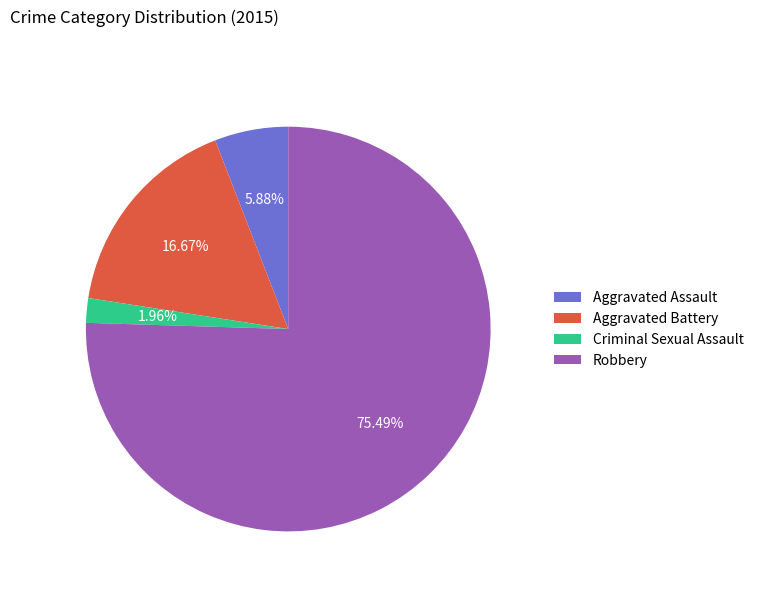

What is the ratio of the value at Criminal Sexual Assault to the value at Aggravated Assault?

0.3